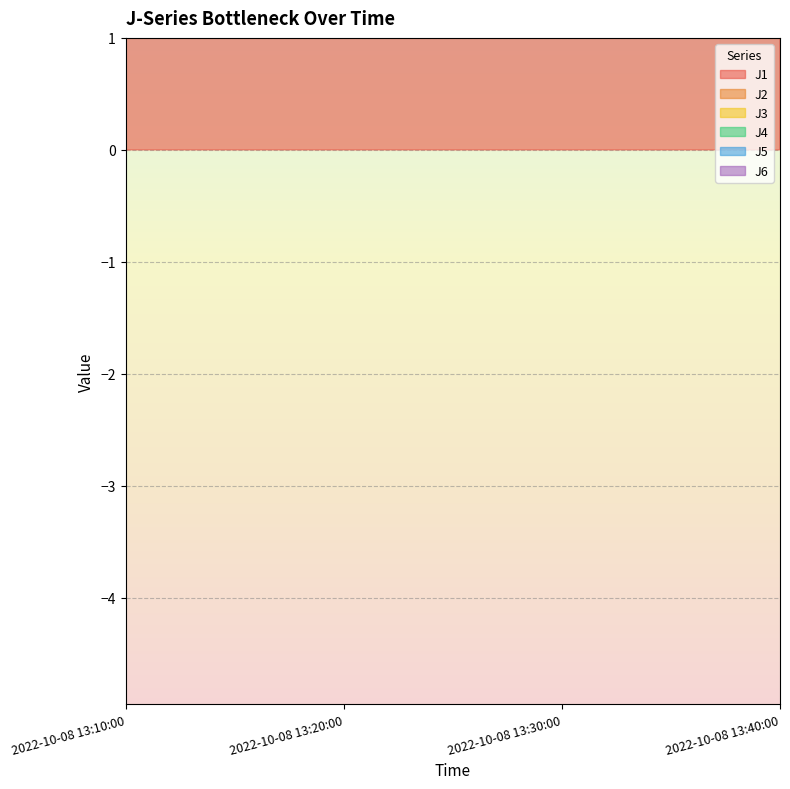

What is the approximate value of J1 at 2022-10-08 13:20:00?

2.9